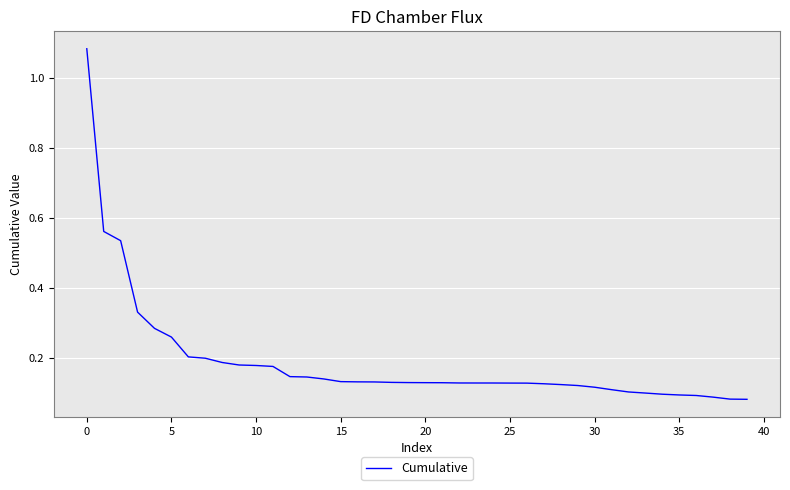

What is the difference between the maximum and minimum values?

1.0